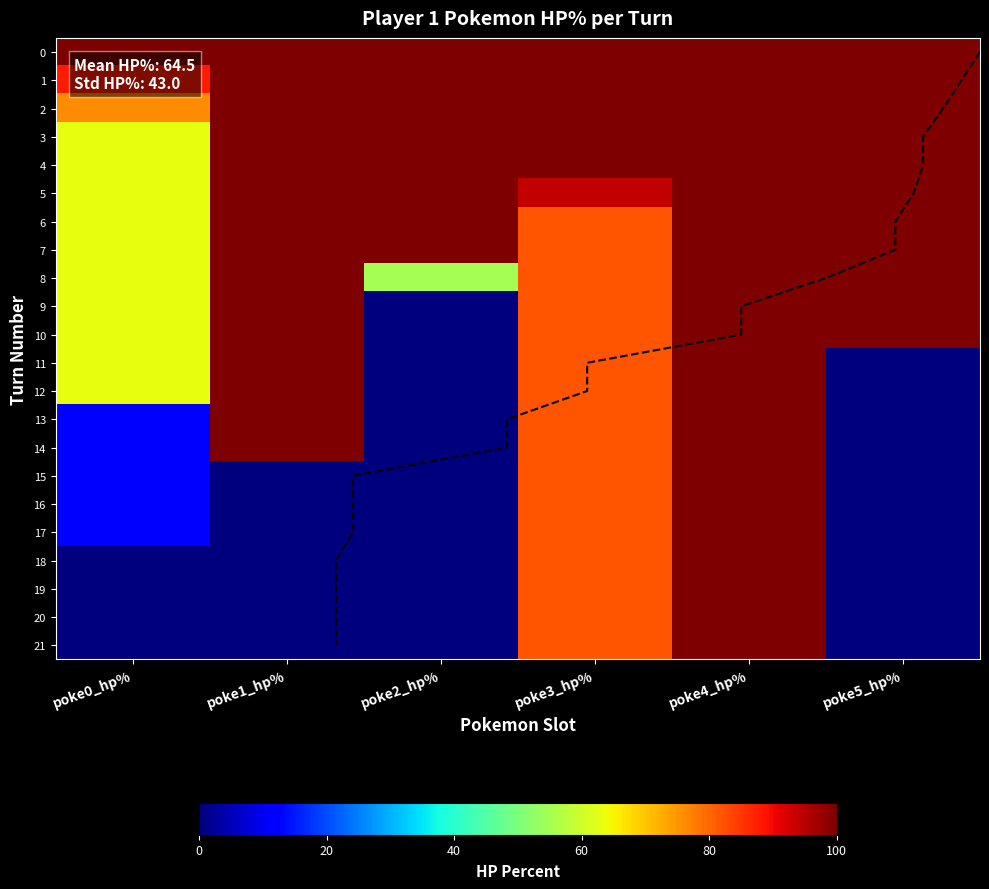

Between poke1_hp% and poke2_hp%, which series saw the biggest shift?

turn_9